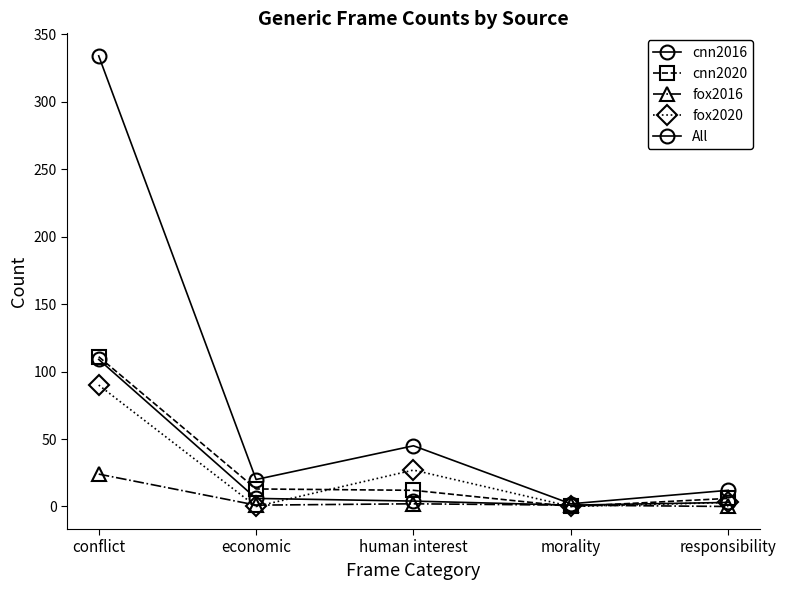

What is the highest value of the cnn2020 series?

111